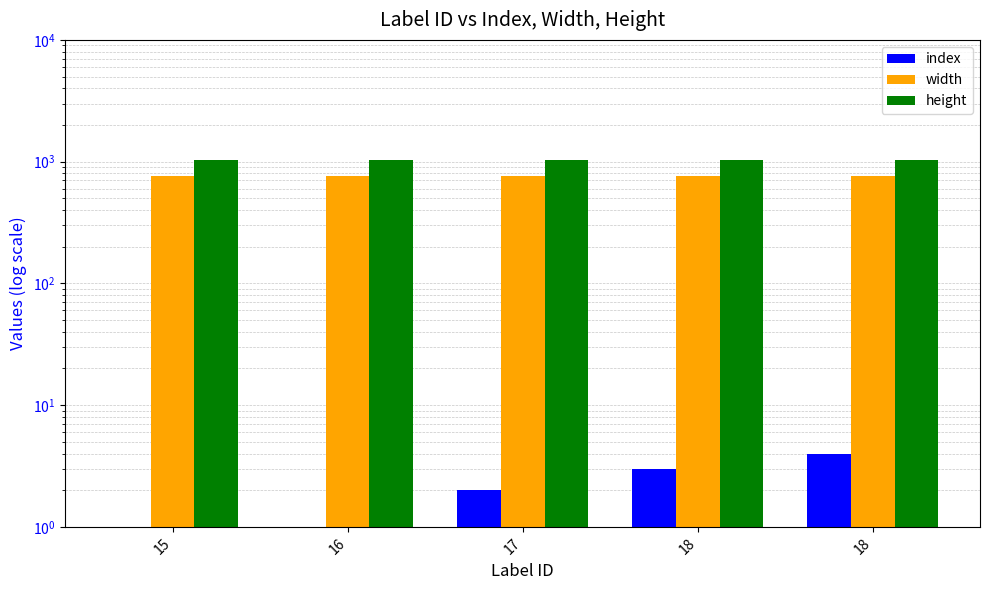

Which category has the highest value in the height series?

15